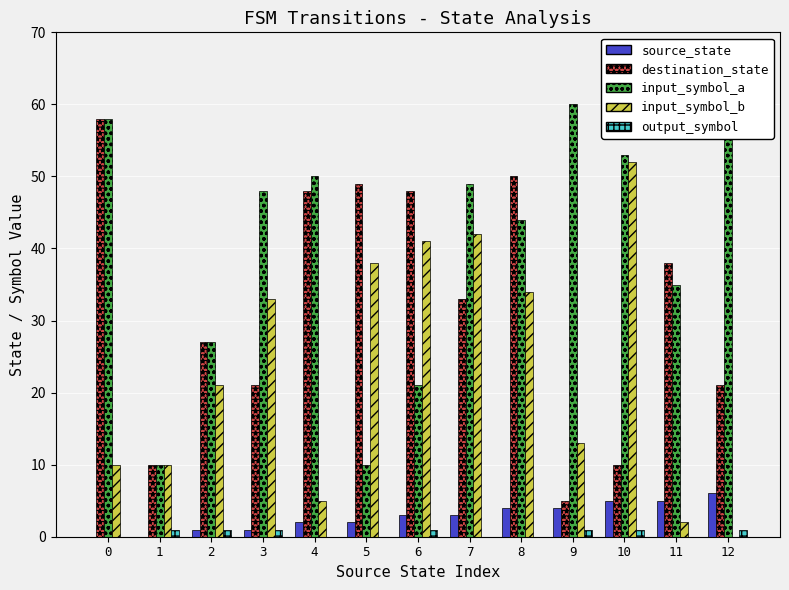

Reading left to right, what are all the values shown in this chart?

source_state: 0=0	1=0	2=1	3=1	4=2	5=2	6=3	7=3	8=4	9=4	10=5	11=5	12=6
destination_state: 0=58	1=10	2=27	3=21	4=48	5=49	6=48	7=33	8=50	9=5	10=10	11=38	12=21
input_symbol_a: 0=58	1=10	2=27	3=48	4=50	5=10	6=21	7=49	8=44	9=60	10=53	11=35	12=58
input_symbol_b: 0=10	1=10	2=21	3=33	4=5	5=38	6=41	7=42	8=34	9=13	10=52	11=2	12=0
output_symbol: 0=0	1=1	2=1	3=1	4=0	5=0	6=1	7=0	8=0	9=1	10=1	11=0	12=1